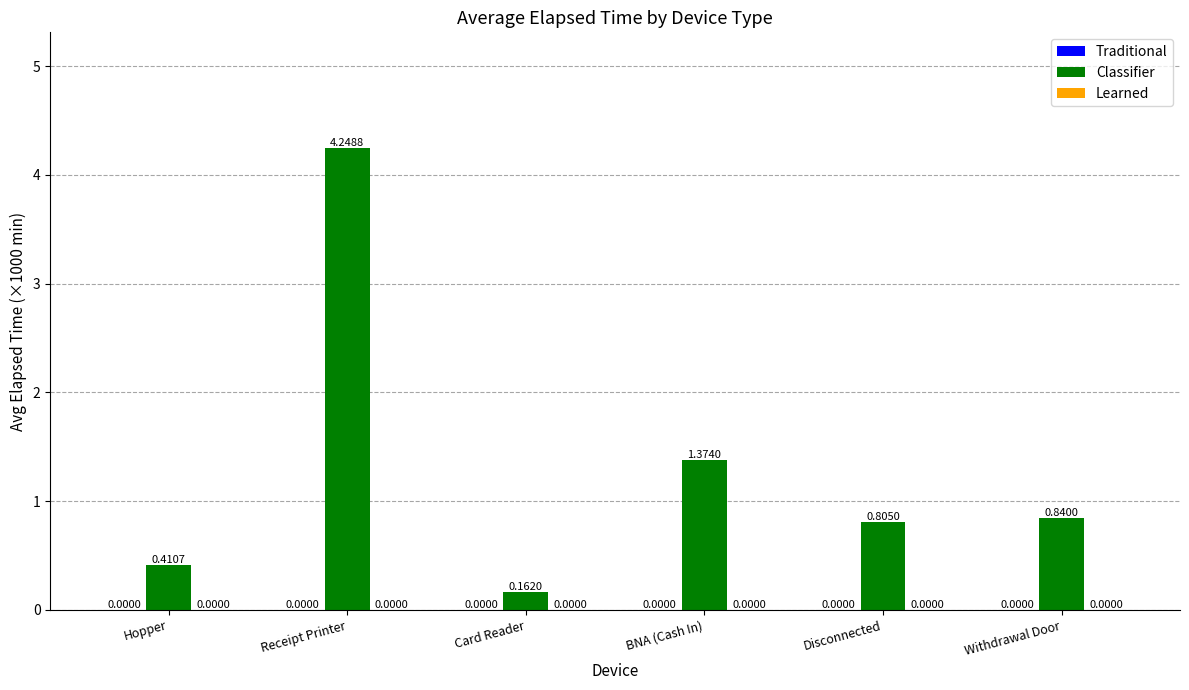

Does the chart contain any negative values?

No